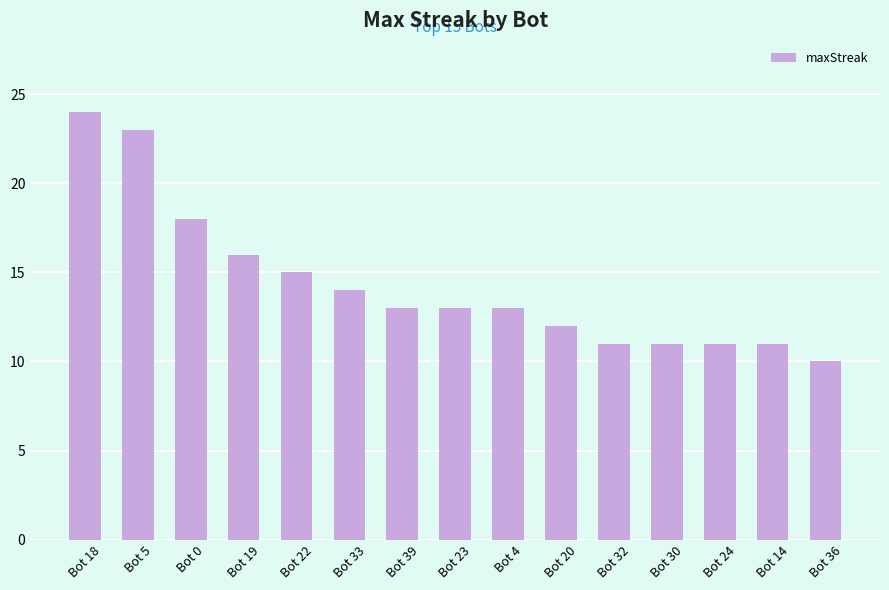

What is the change in value from Bot 19 to Bot 23?

-3